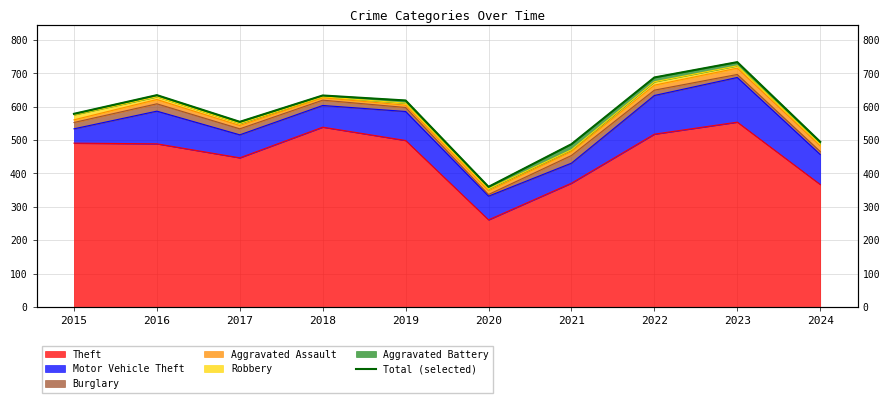

Reading left to right, list all the values displayed in this chart.

2015=579	2016=635	2017=555	2018=634	2019=619	2020=360	2021=488	2022=688	2023=734	2024=495